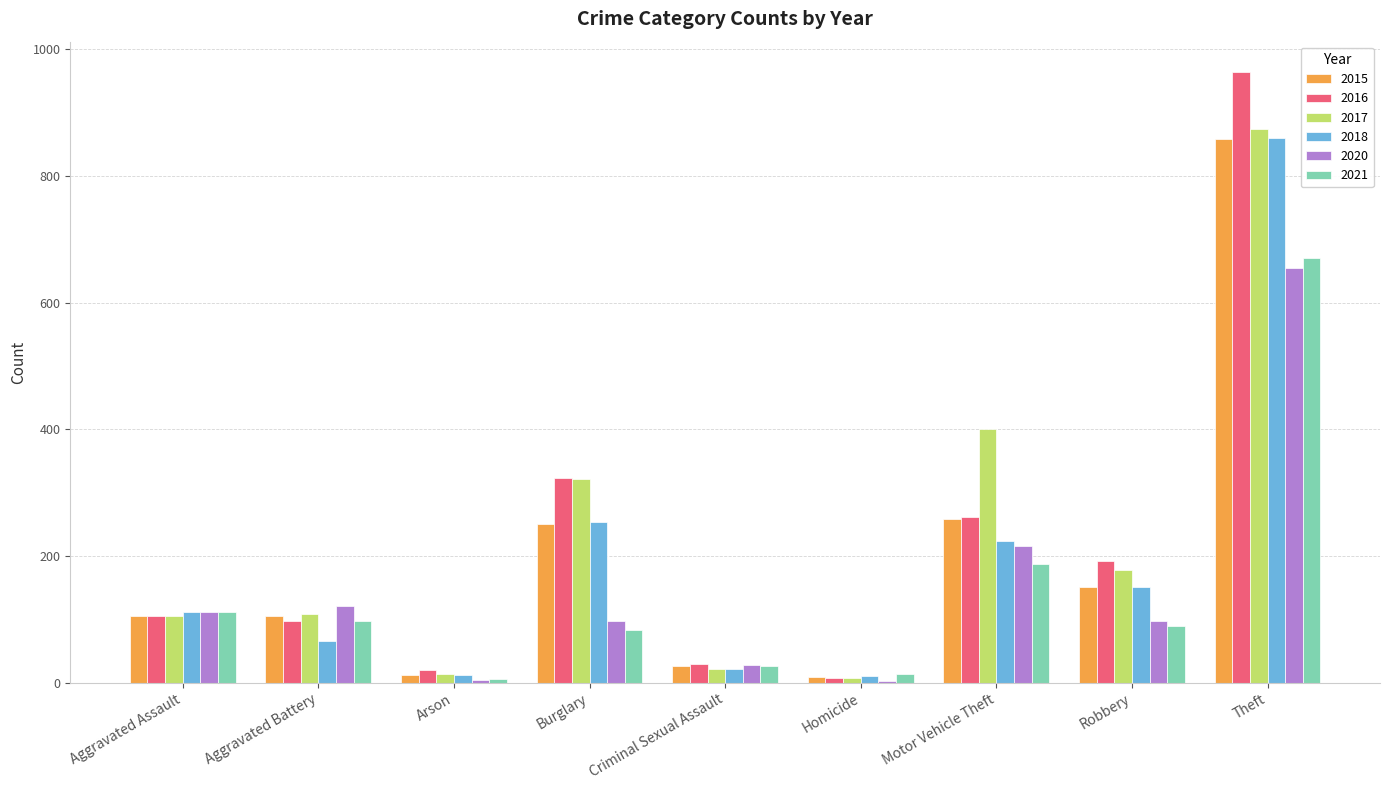

Which series has the widest spread of values?

2016